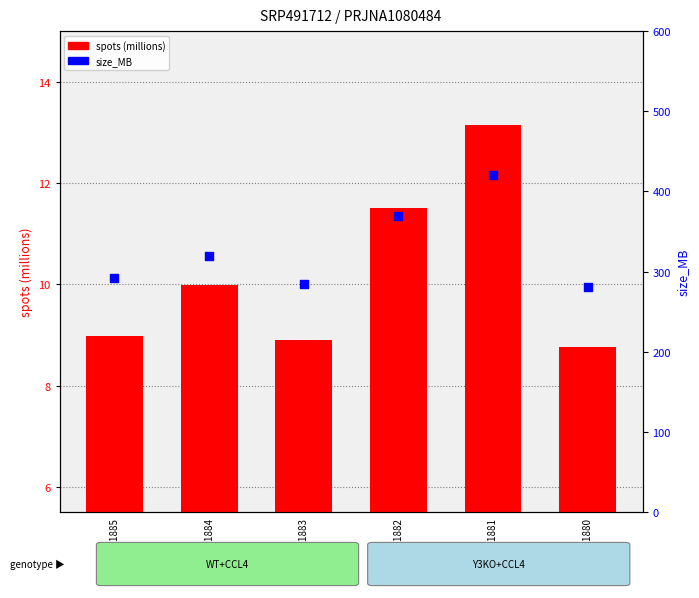

Which series contains the lowest Y value?

spots (millions)